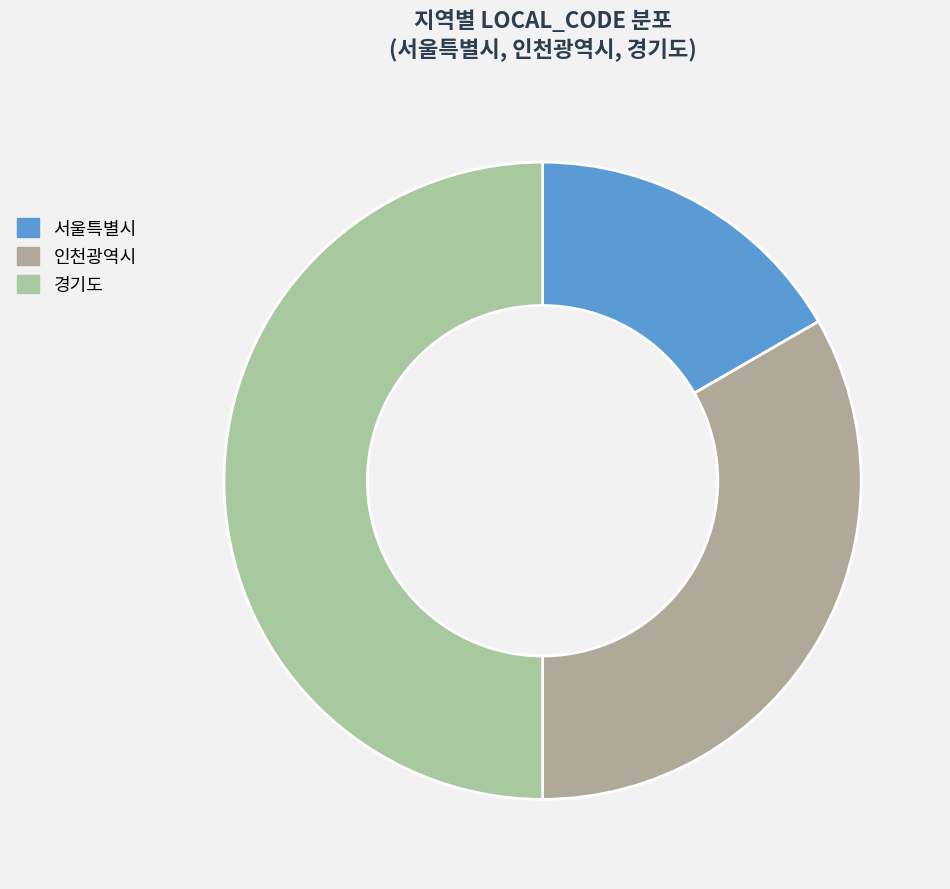

To the nearest percent, what is the average slice percentage?

33%